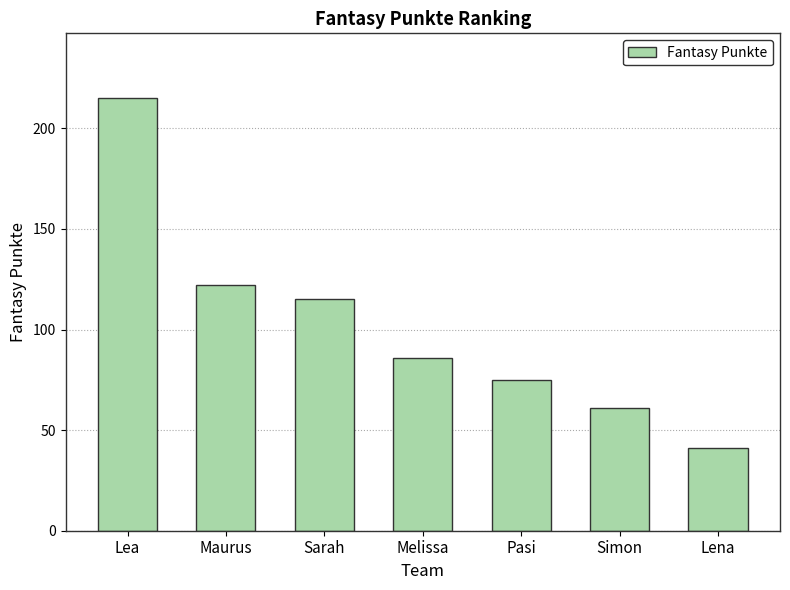

What is the greatest value displayed?

215